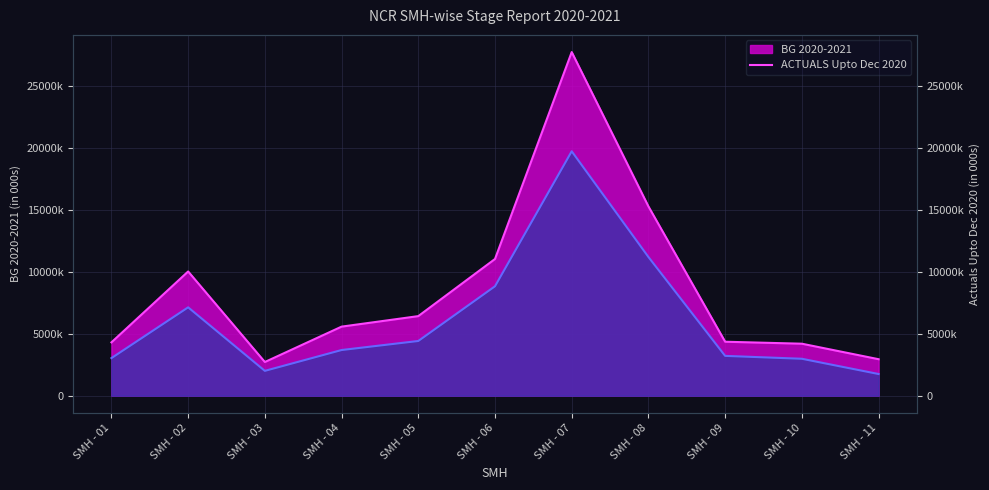

At which category is the sum across all series the highest?

SMH - 07